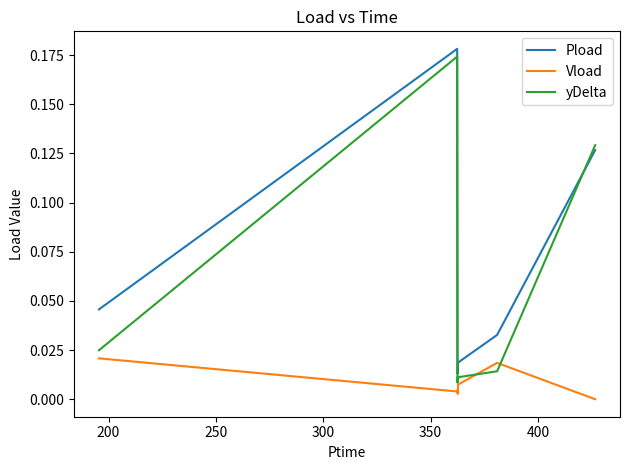

After their last crossing, which series has the higher values: yDelta or Pload?

yDelta